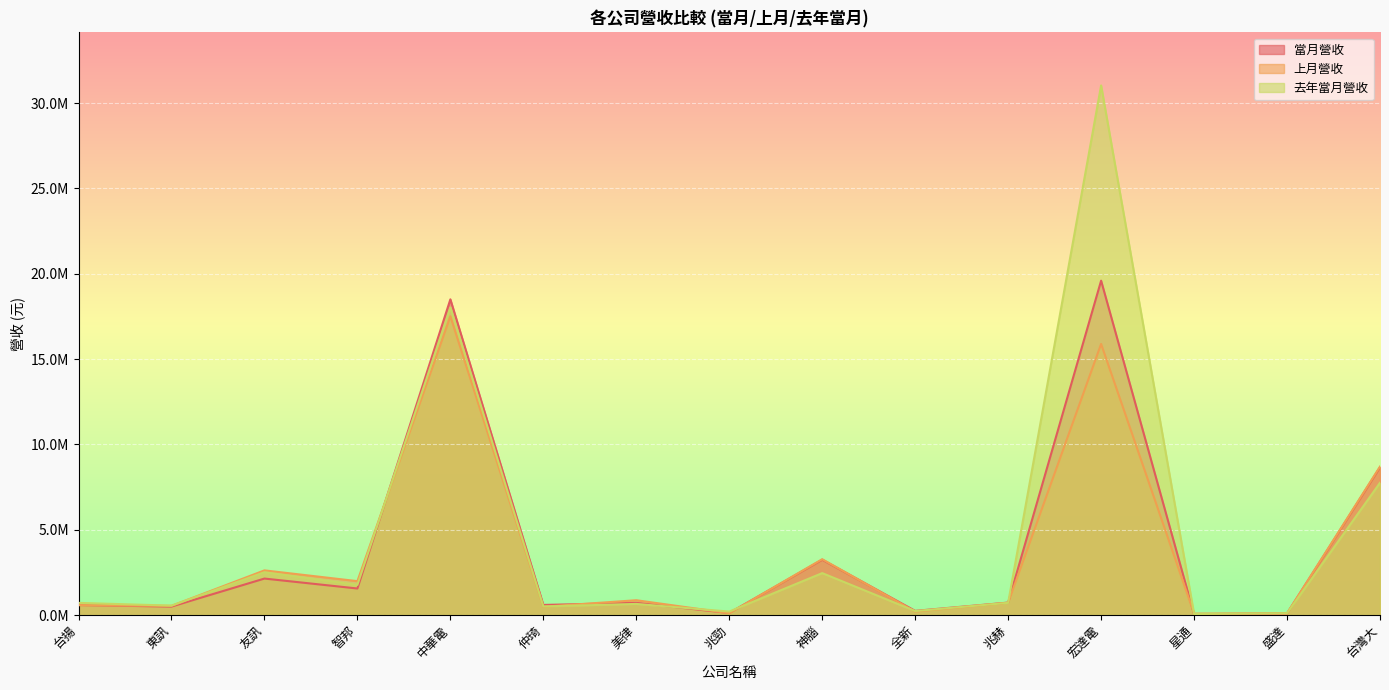

What is the average value of the 去年當月營收 series?

4483651